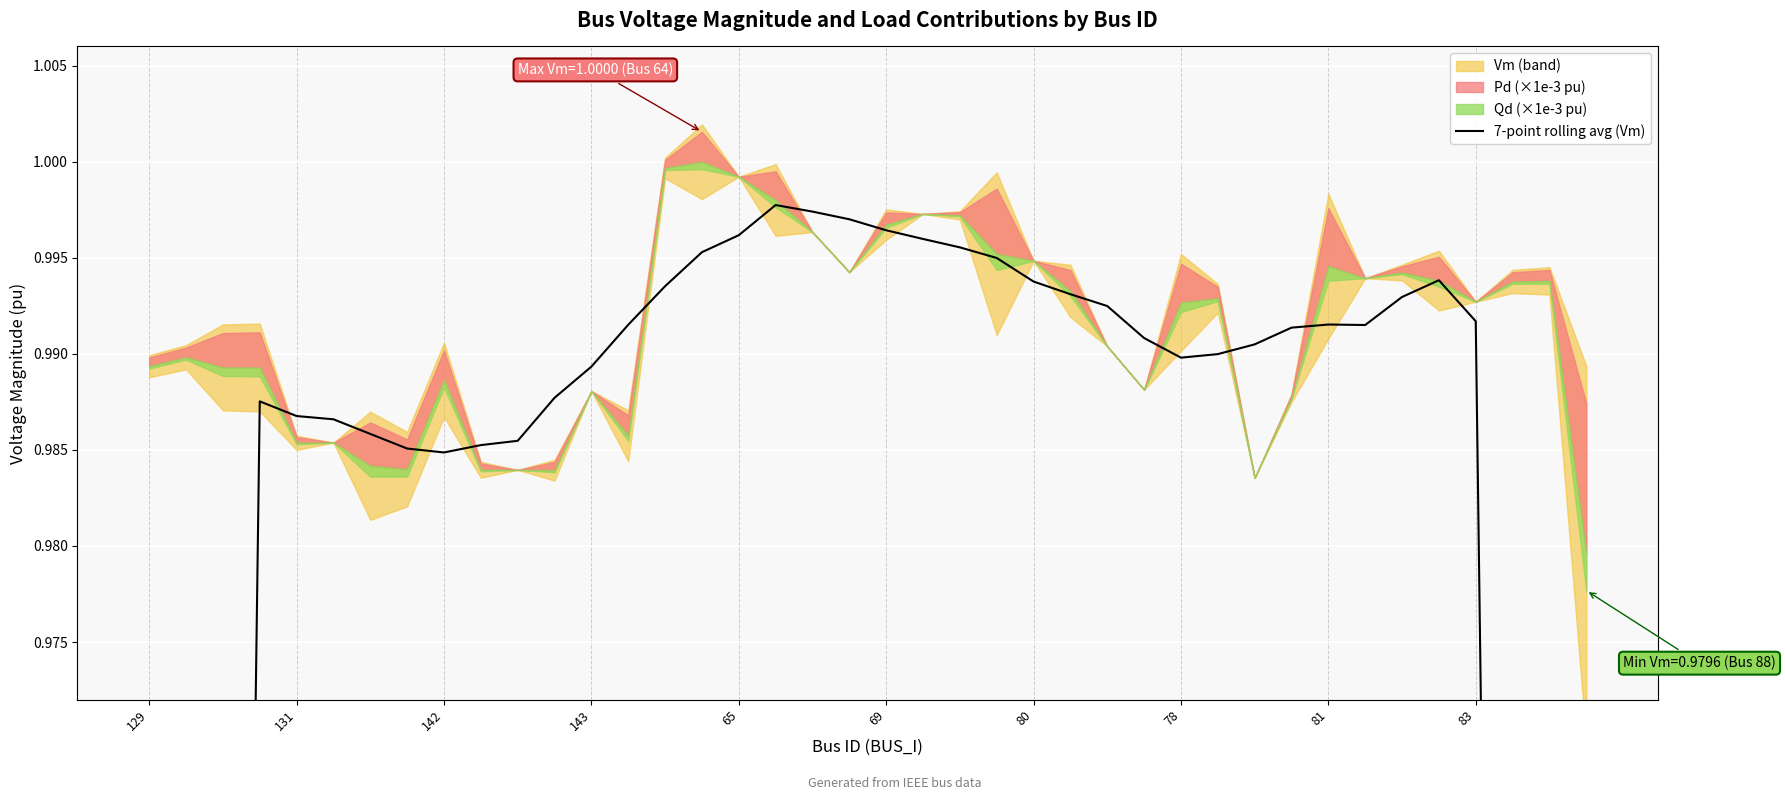

True or false: the data shows 0.2 at 39.

False